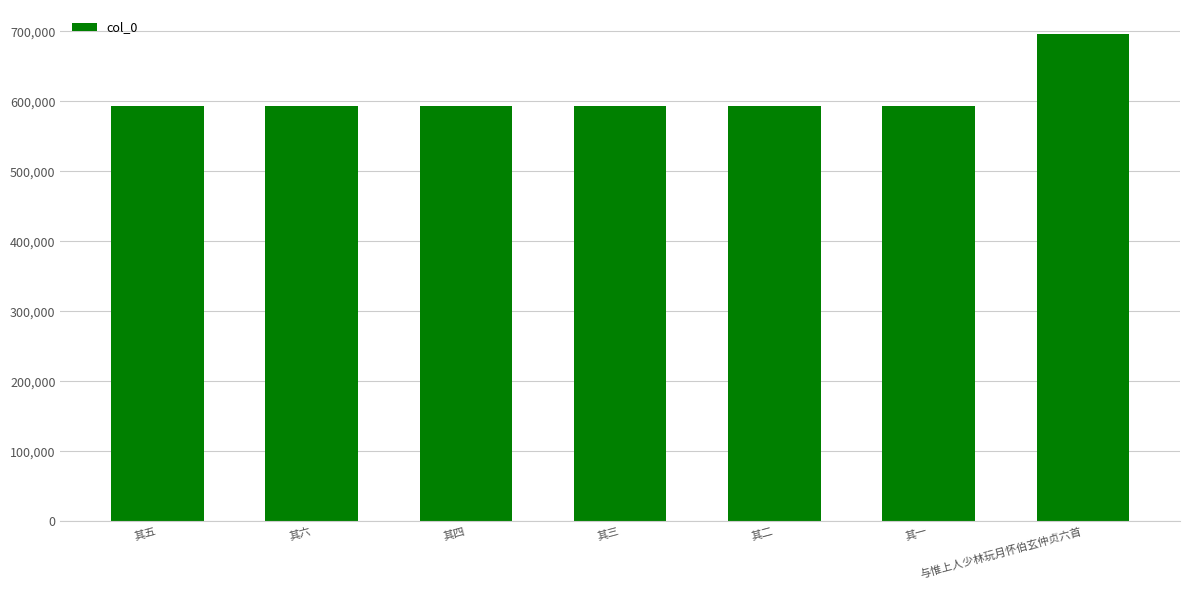

What is the sum of the values at 其四 and 其六?

1186054